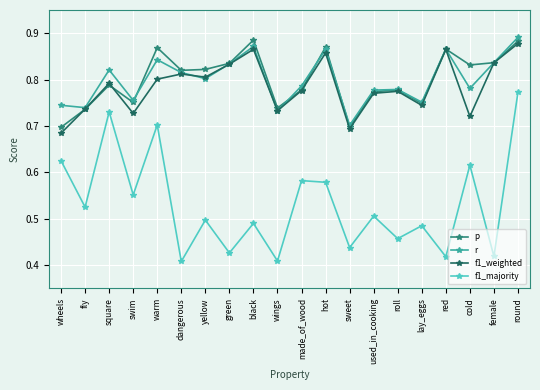

The f1_majority series shows 0.9 at hot. True or false?

False